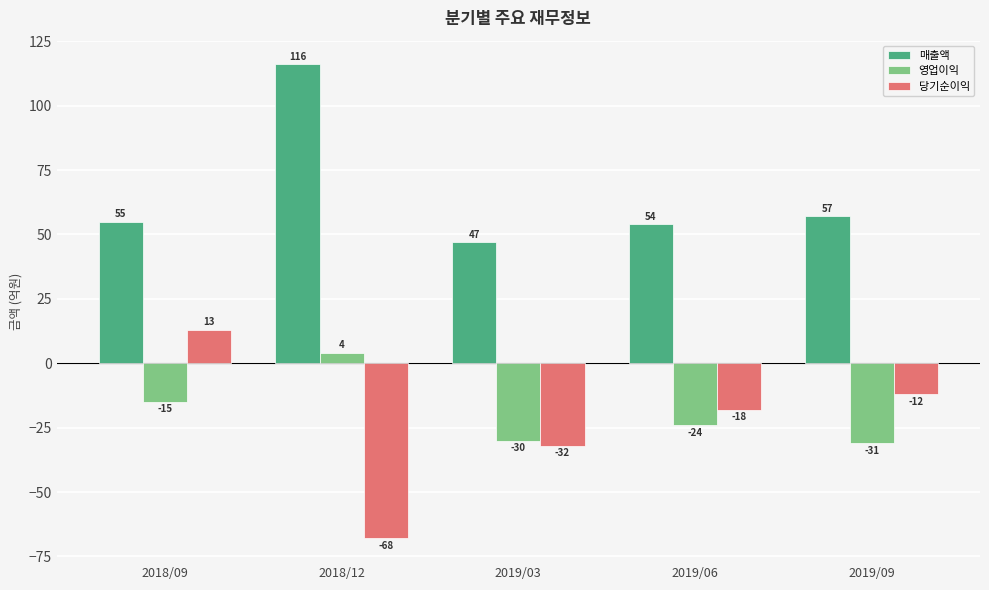

Count the number of data series in this chart.

3